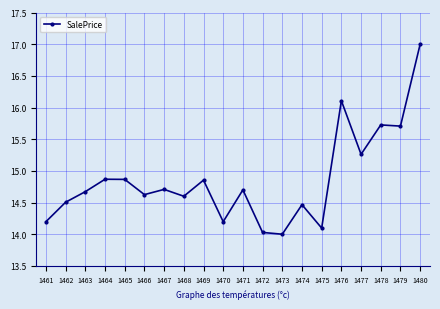

Is it true that the value at 1470 is 9.5?

False